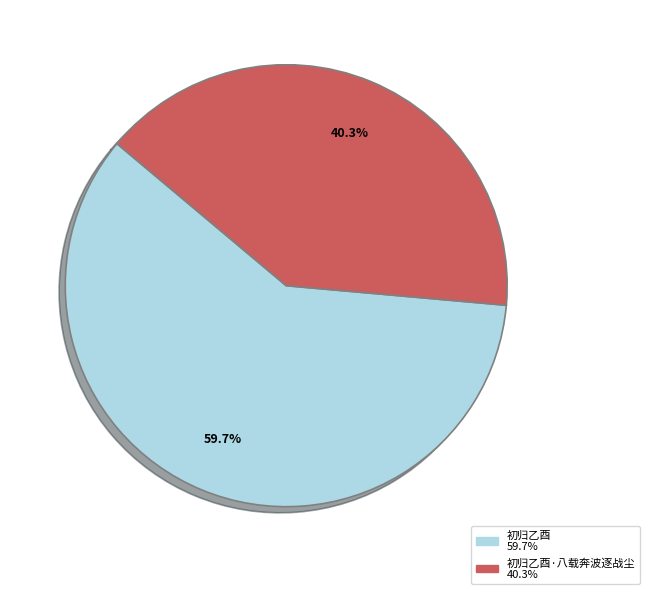

Does any single category account for the majority?

Yes